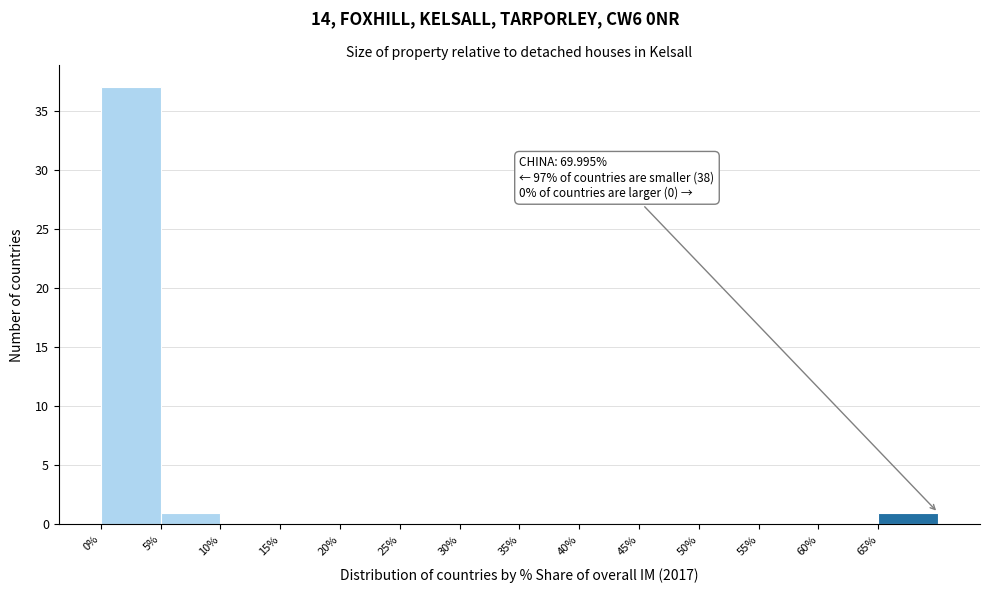

Over which range of the x-axis is the bar tallest?

0 to 5